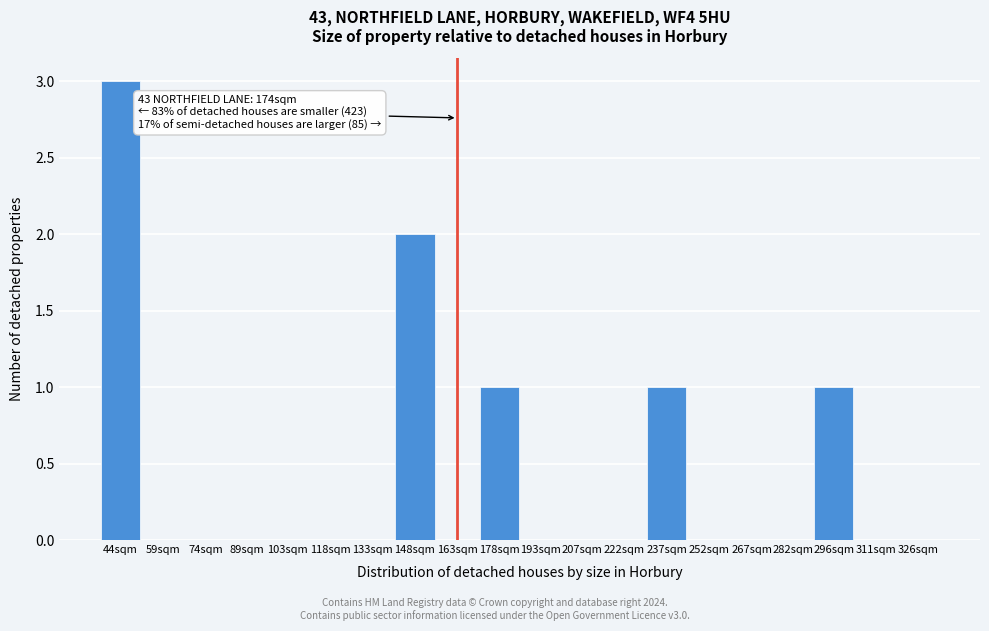

Reading left to right, list all the values displayed in this chart.

44sqm=3	59sqm=0	74sqm=0	89sqm=0	103sqm=0	118sqm=0	133sqm=0	148sqm=2	163sqm=0	178sqm=1	193sqm=0	207sqm=0	222sqm=0	237sqm=1	252sqm=0	267sqm=0	282sqm=0	296sqm=1	311sqm=0	326sqm=0